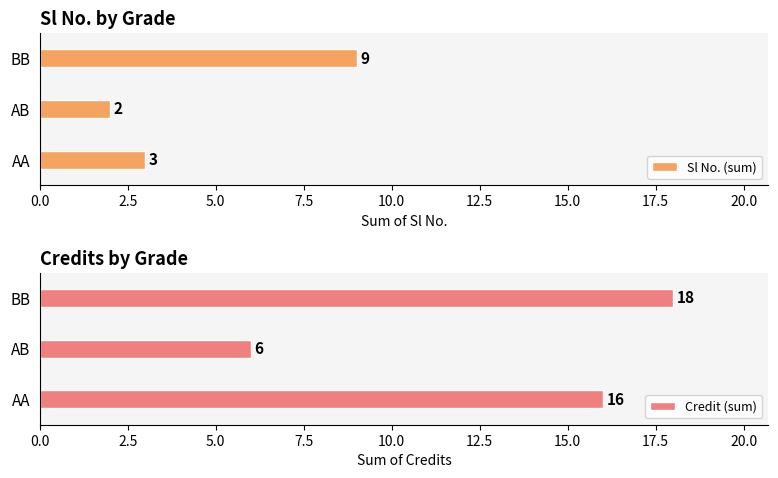

Does the chart contain any negative values?

No